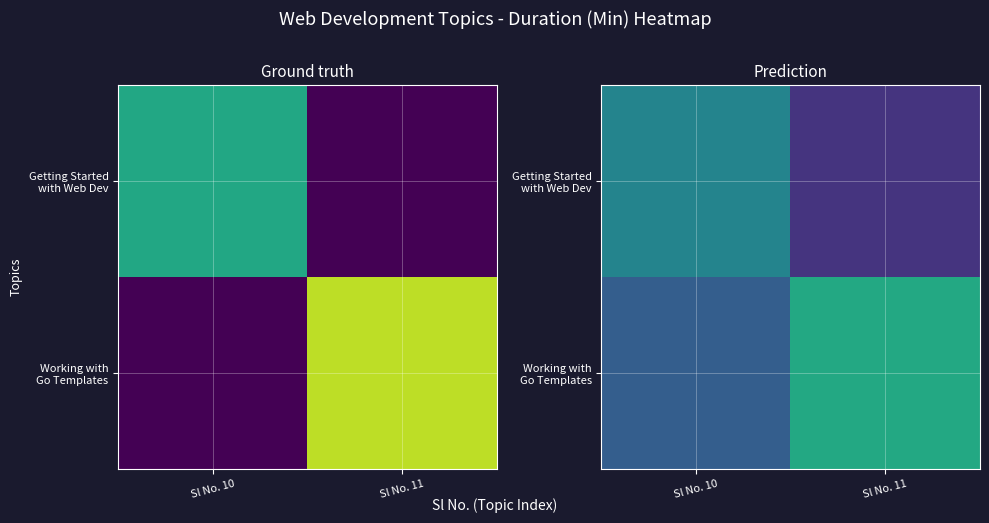

Rank the categories by Working with Go Templates value from lowest to highest.

Sl No. 10, Sl No. 11